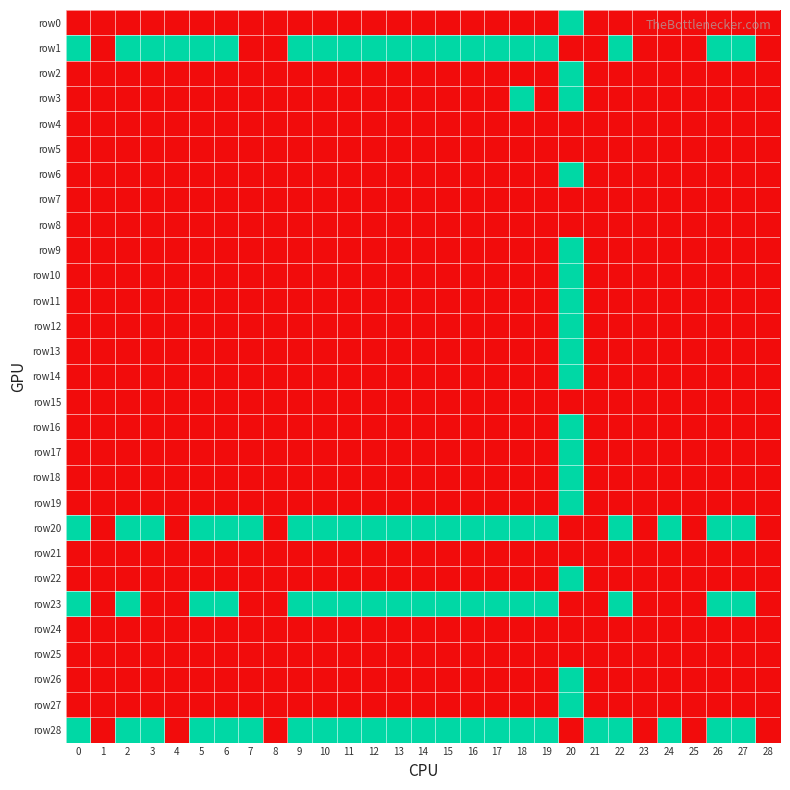

Which series has the largest total across all categories?

row28